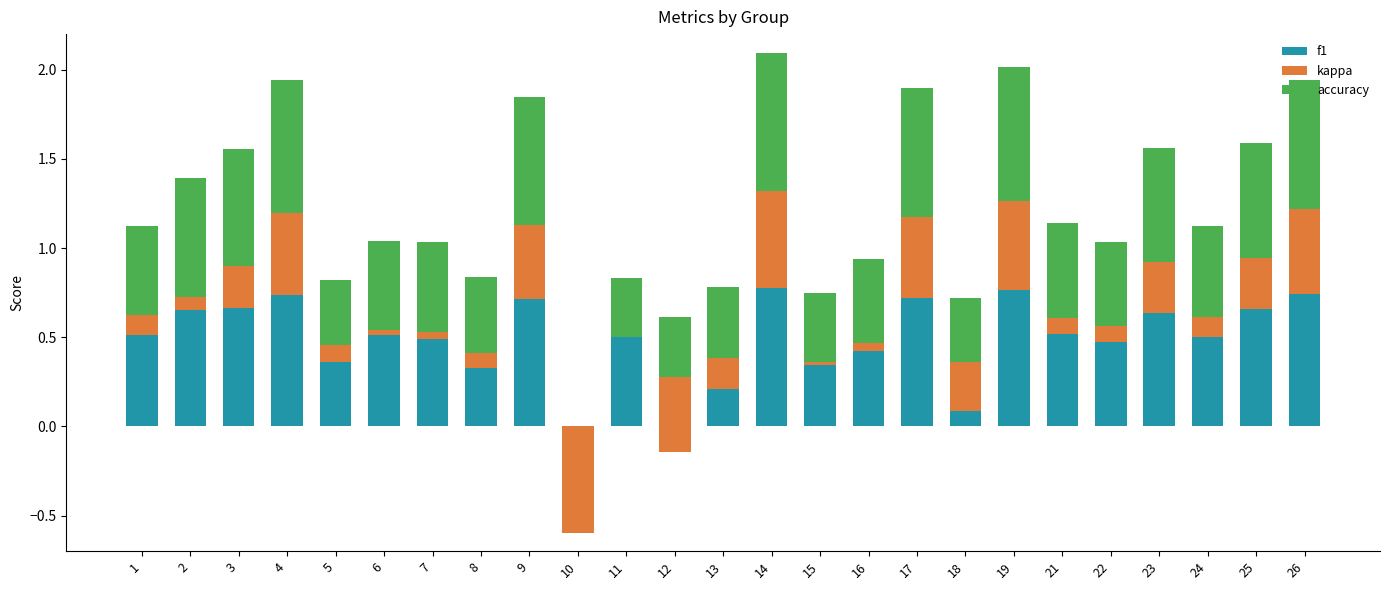

At 16, list the series in order from largest to smallest.

accuracy, f1, kappa